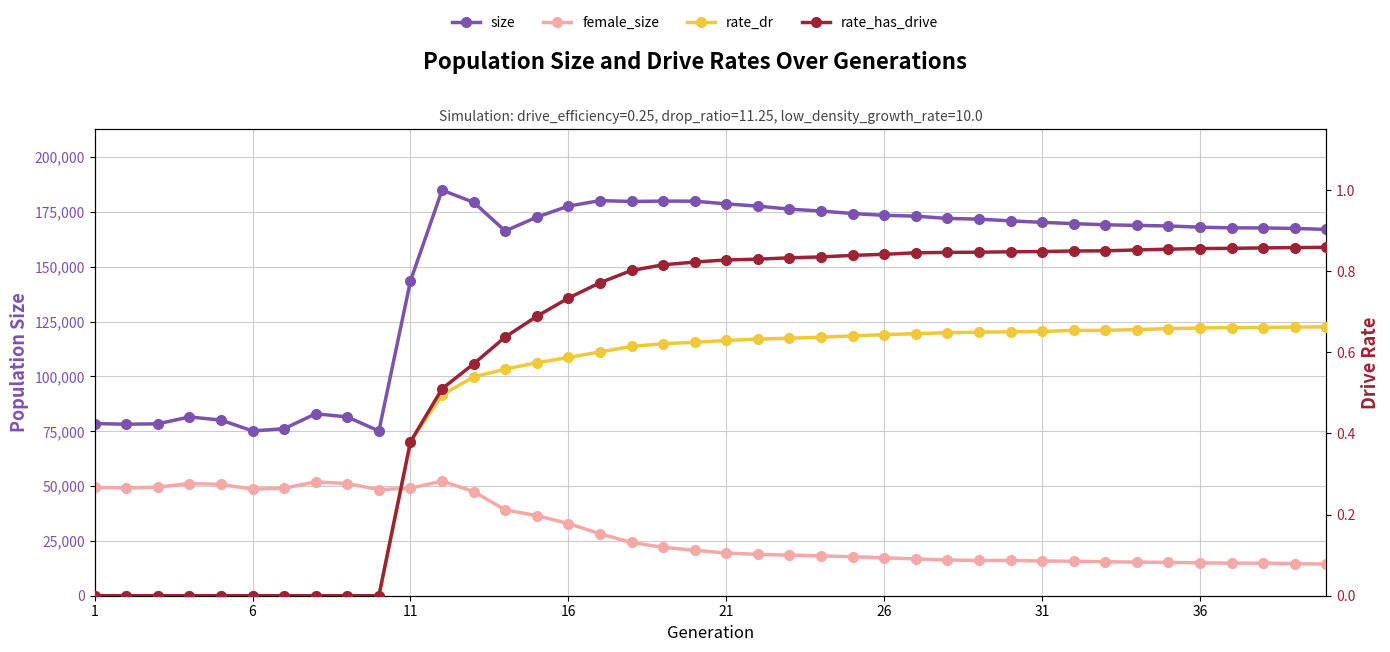

Count the number of data series in this chart.

4